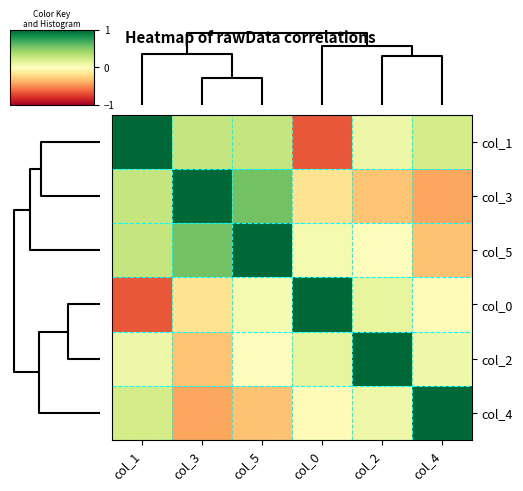

Reading left to right, what are all the values shown in this chart?

col_1: col_1=1.0	col_3=0.3	col_5=0.3	col_0=-0.7	col_2=0.1	col_4=0.2
col_3: col_1=0.3	col_3=1.0	col_5=0.6	col_0=-0.2	col_2=-0.3	col_4=-0.4
col_5: col_1=0.3	col_3=0.6	col_5=1.0	col_0=0.0	col_2=-0.0	col_4=-0.3
col_0: col_1=-0.7	col_3=-0.2	col_5=0.0	col_0=1.0	col_2=0.1	col_4=-0.0
col_2: col_1=0.1	col_3=-0.3	col_5=-0.0	col_0=0.1	col_2=1.0	col_4=0.1
col_4: col_1=0.2	col_3=-0.4	col_5=-0.3	col_0=-0.0	col_2=0.1	col_4=1.0